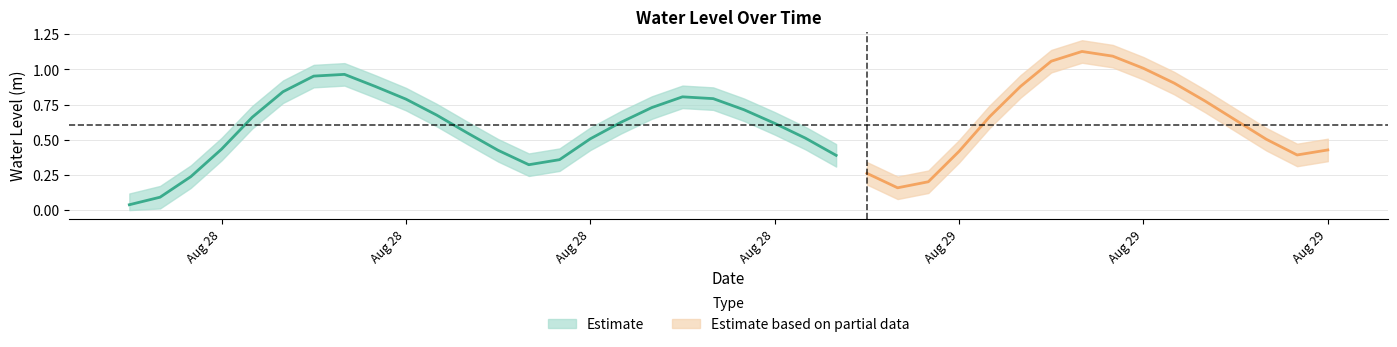

What is the average value?

0.6